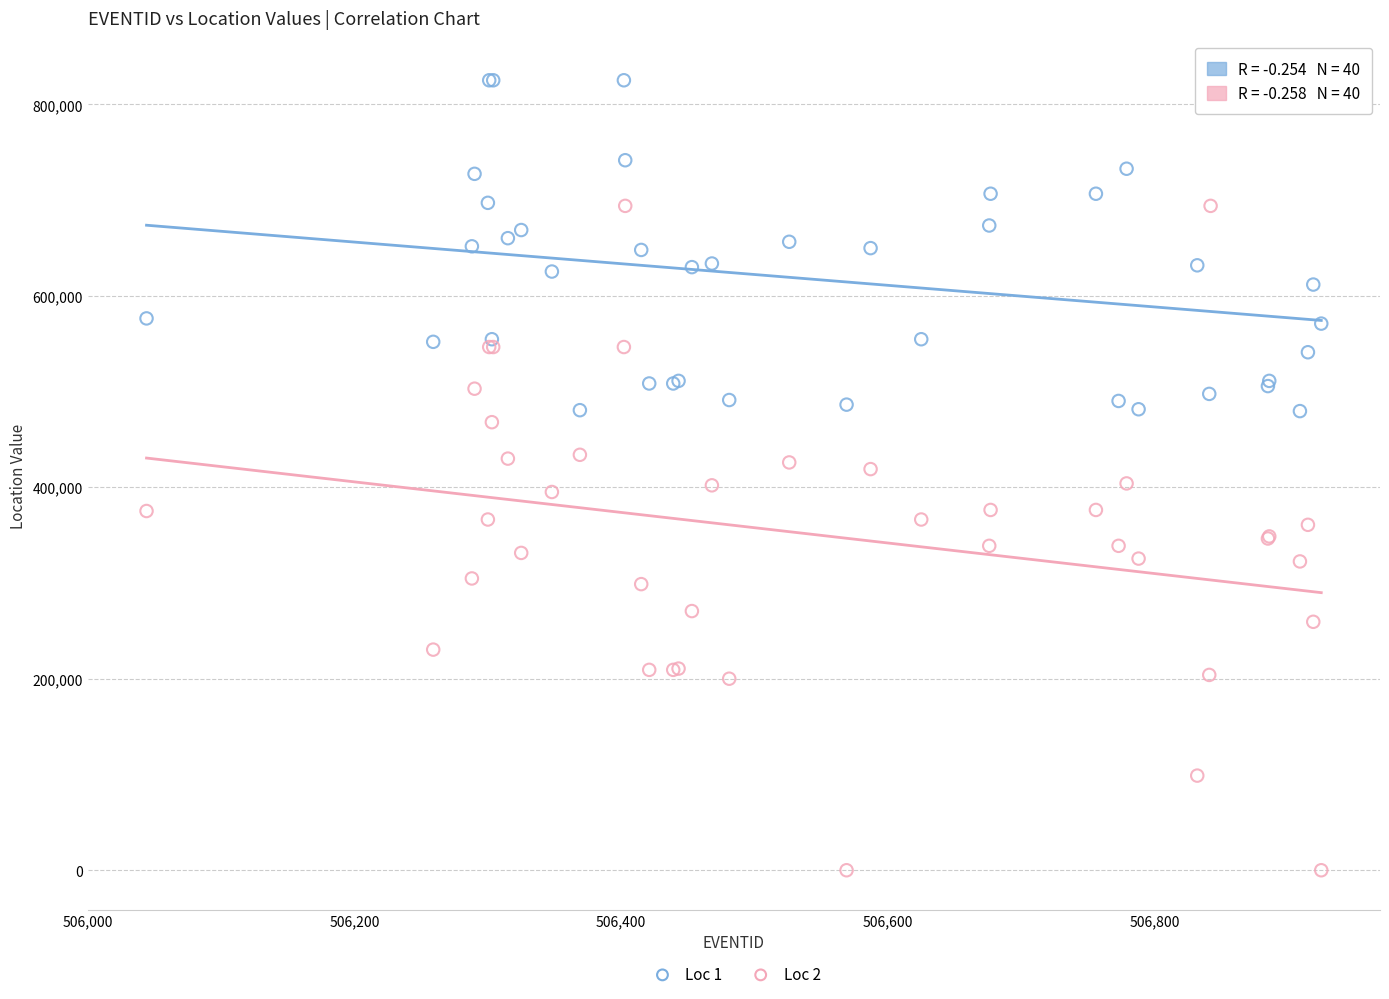

What are all the series names shown in the legend?

Loc 1, Loc 2